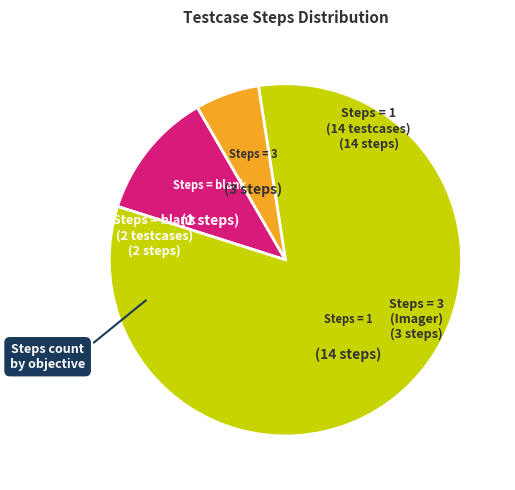

Is there any slice that represents more than half of the pie?

Yes